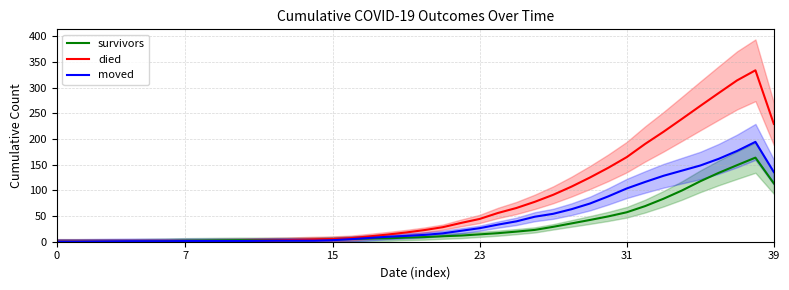

At 35, list the series in order from smallest to largest.

survivors, moved, died